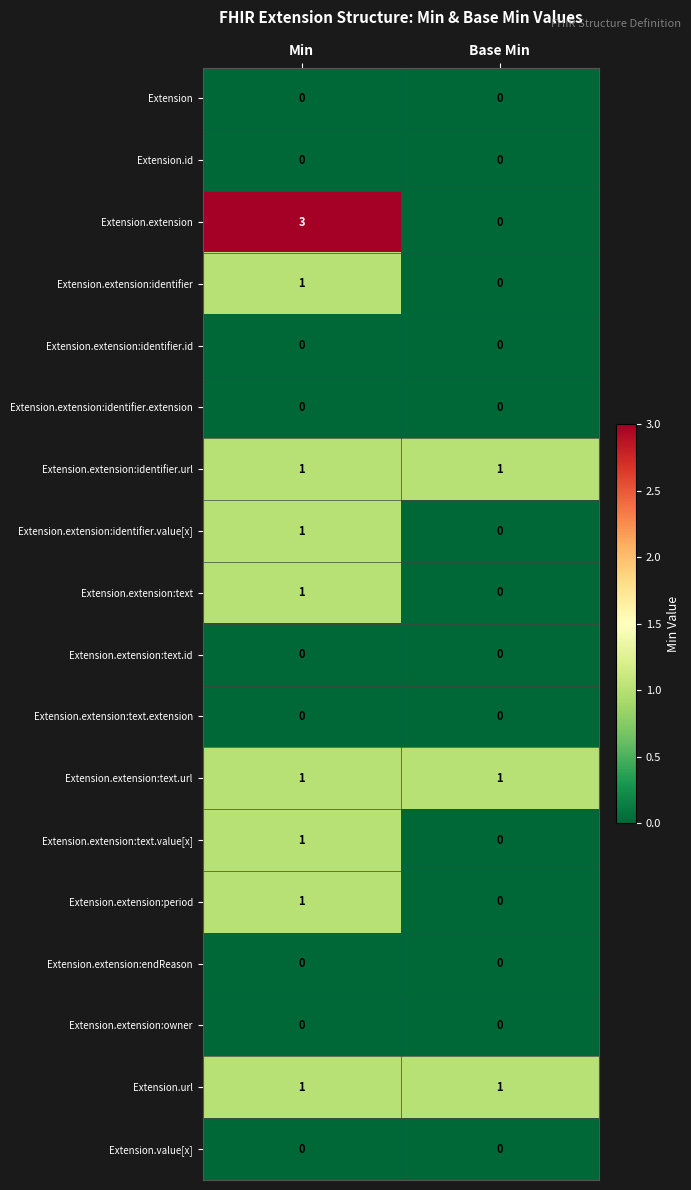

At which label is Extension.extension:identifier.value[x] closest to 0?

Base Min